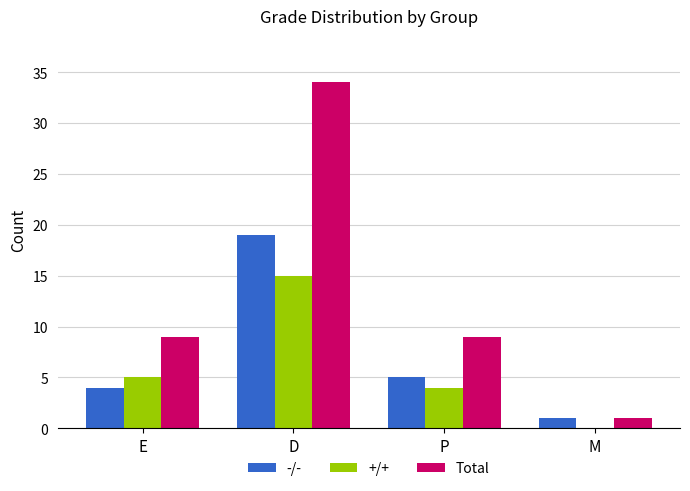

Is it true that -/- equals 26 at D?

False